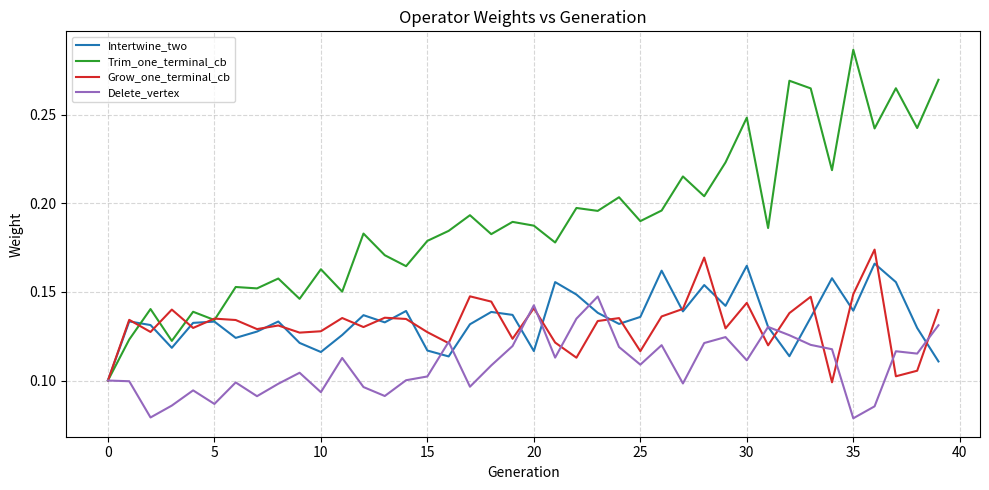

Which series has the largest range (max minus min)?

Trim_one_terminal_cb